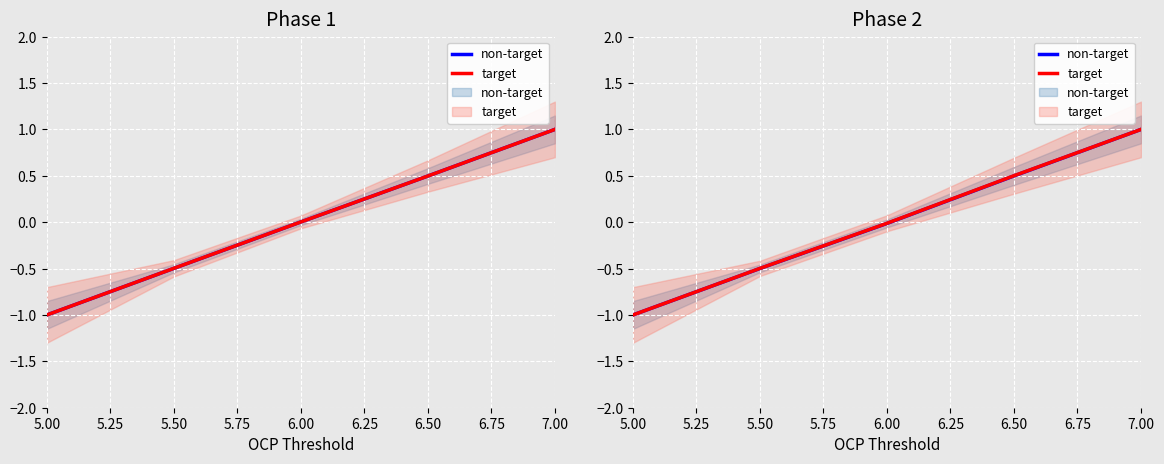

Is this an area chart (filled region under the line)?

No